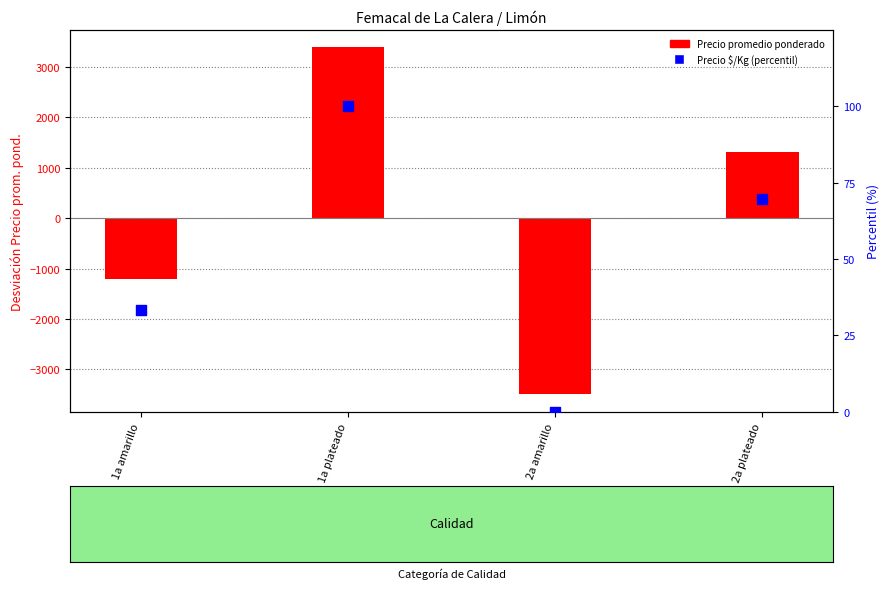

What are all the series names shown in the legend?

Precio promedio ponderado (desviación), Precio $/Kg (percentil)